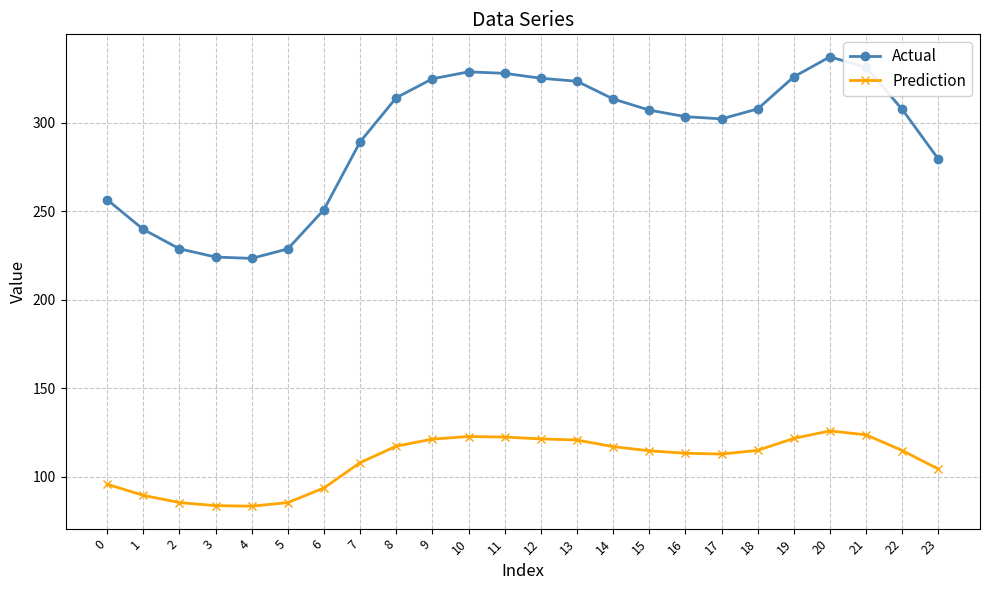

Which series has the largest range (max minus min)?

Actual